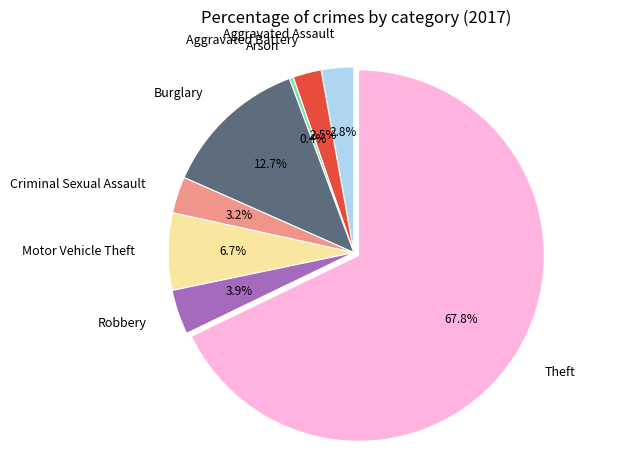

What is the ratio of the value at Robbery to the value at Motor Vehicle Theft?

0.6